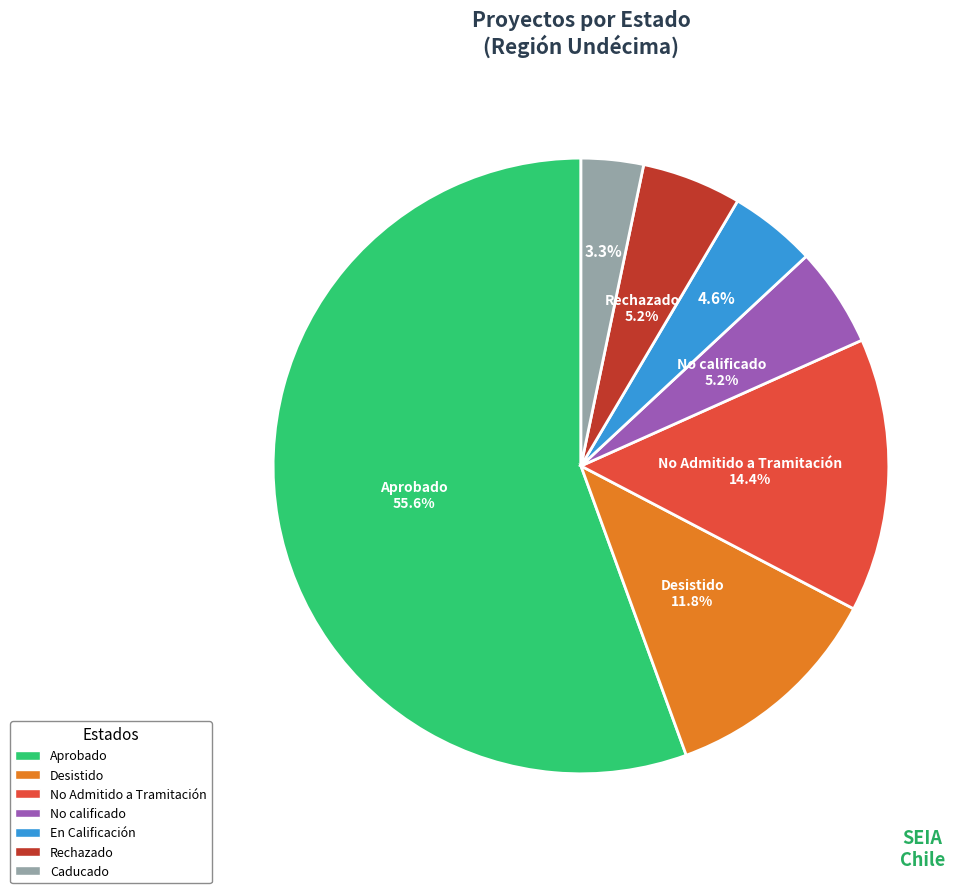

What percentage is NOT represented by Desistido?

88.2%